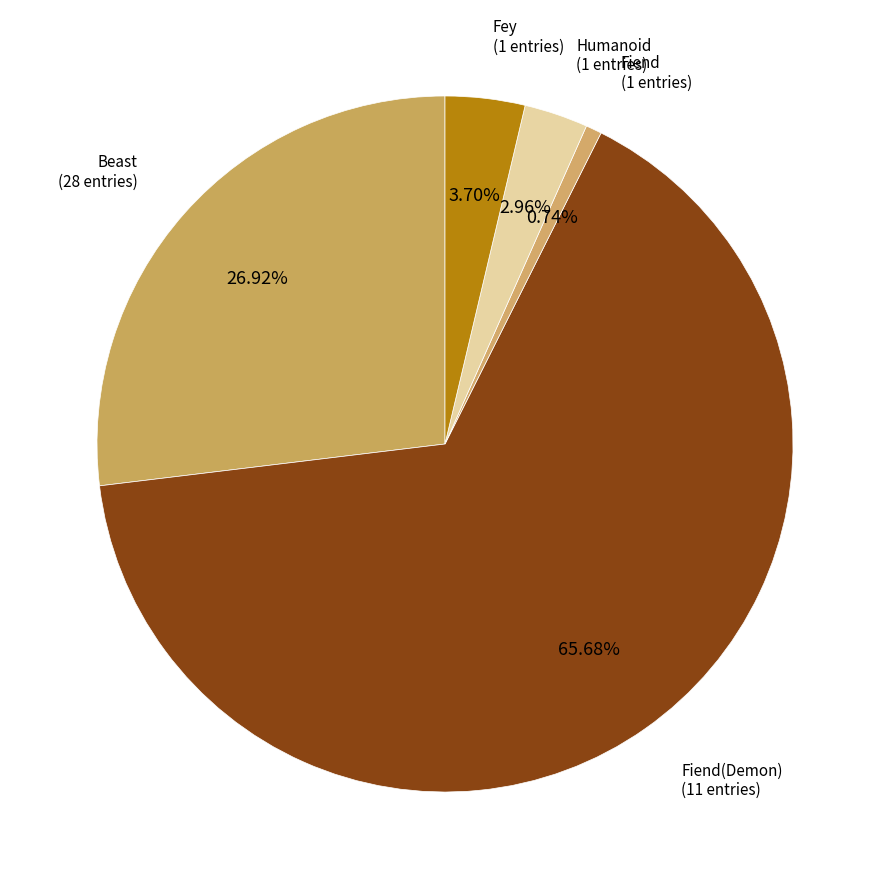

How many slices are in this pie chart?

5